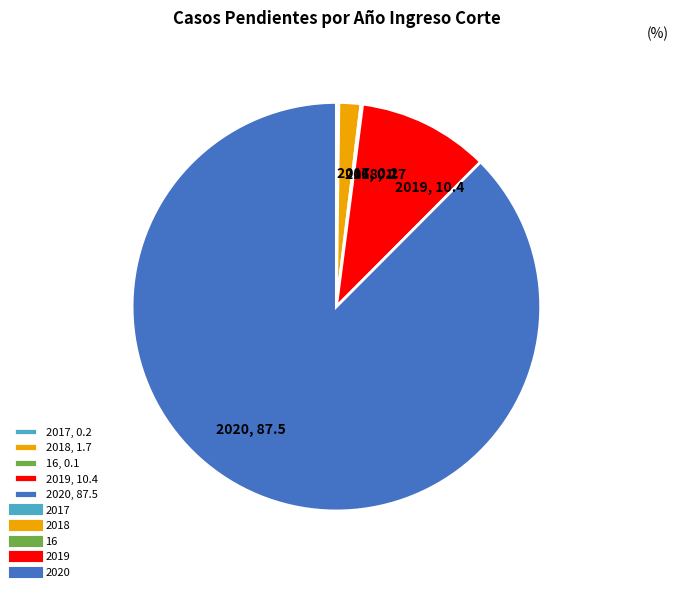

Which slice represents more than half of the pie?

2020